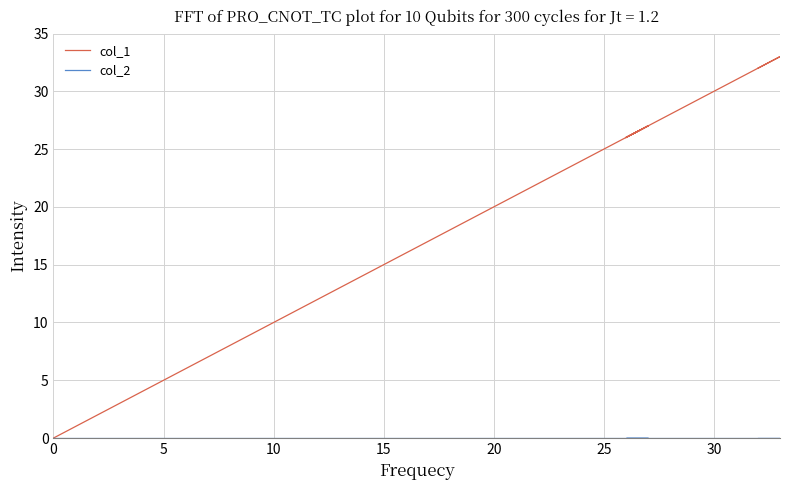

List the series in order of their overall mean, highest first.

col_1, col_2